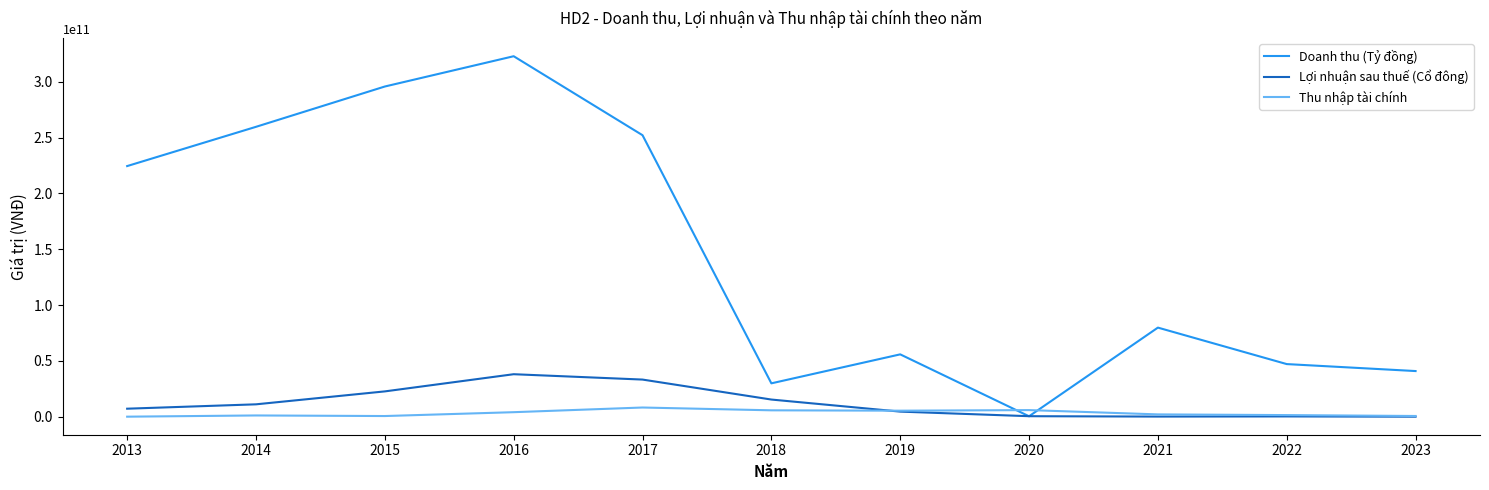

Where is the first local maximum for Lợi nhuận sau thuế (Cổ đông)?

2016